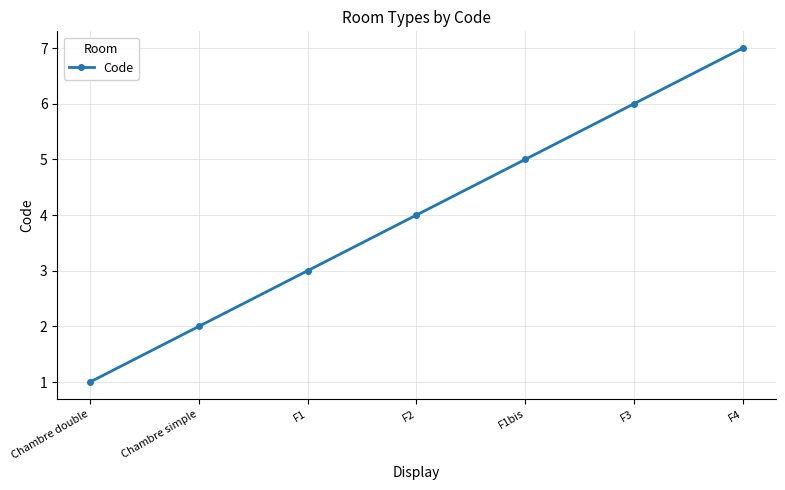

True or false: there are more than 0 points higher than both neighbors.

False